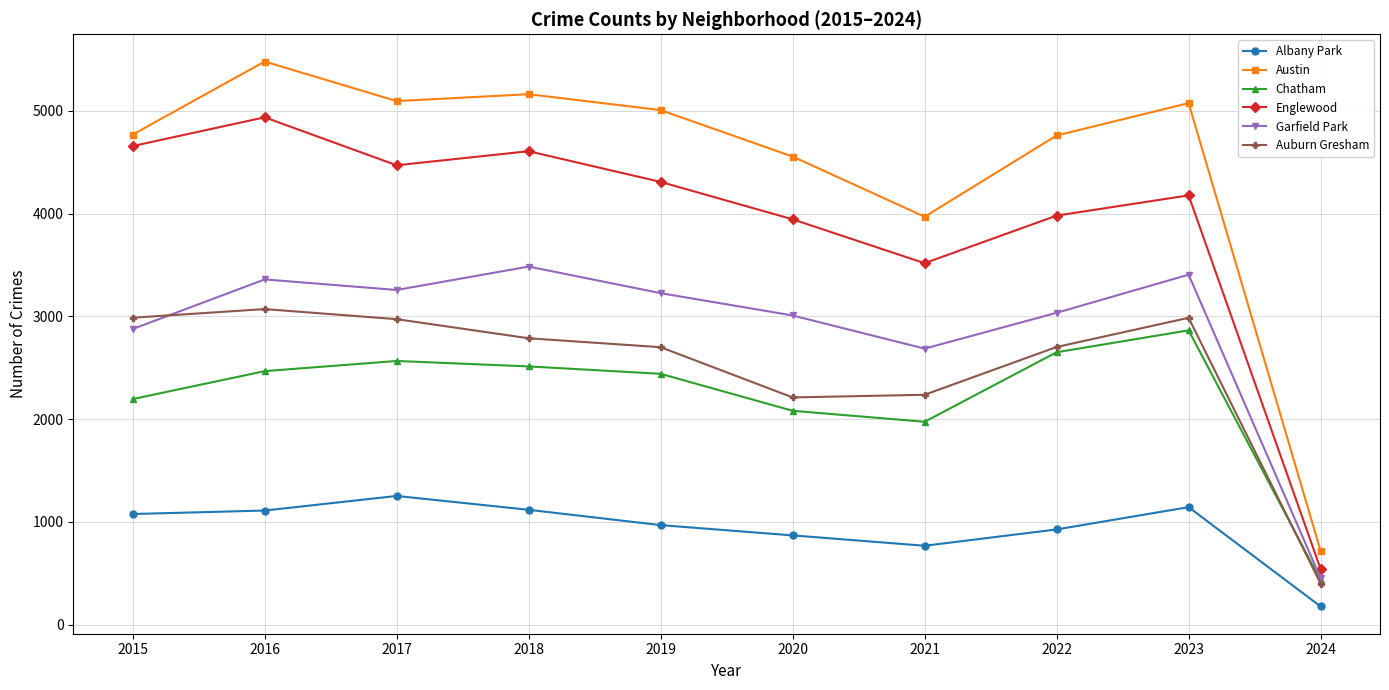

Where is the first local maximum for Garfield Park?

2016